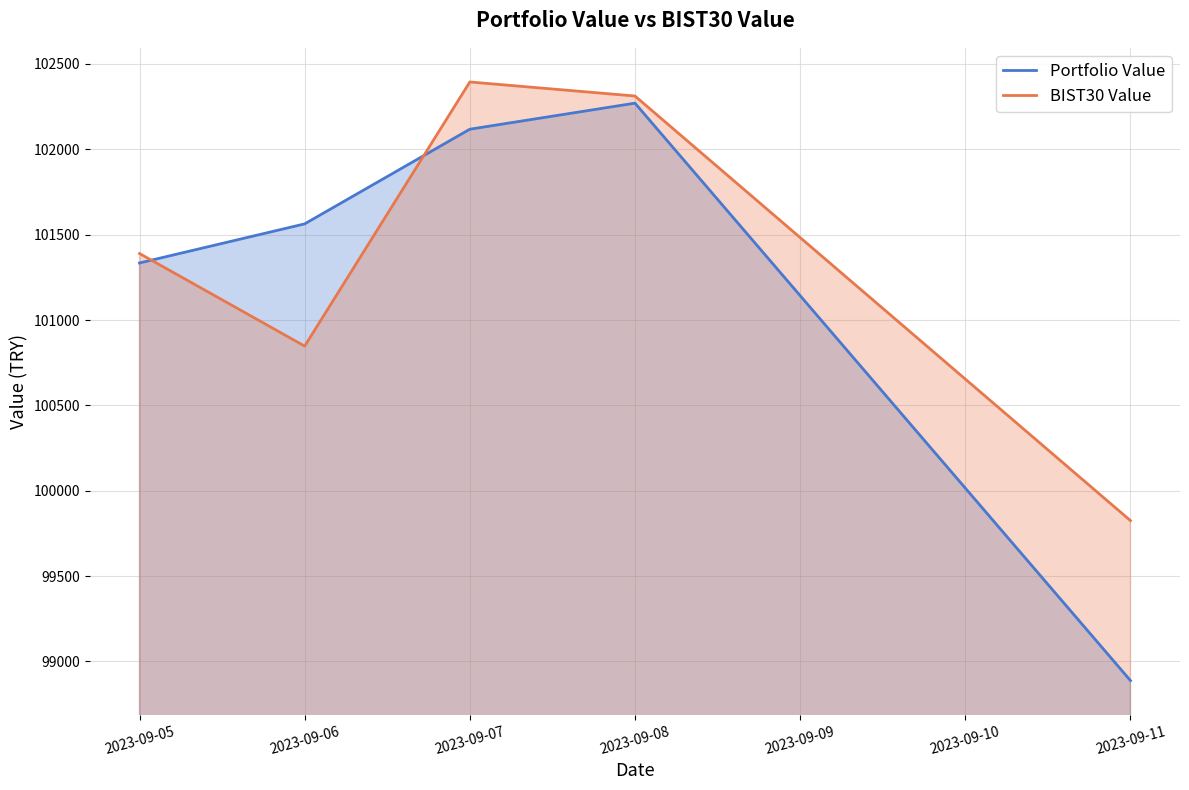

What is the maximum value shown in the chart?

102394.2